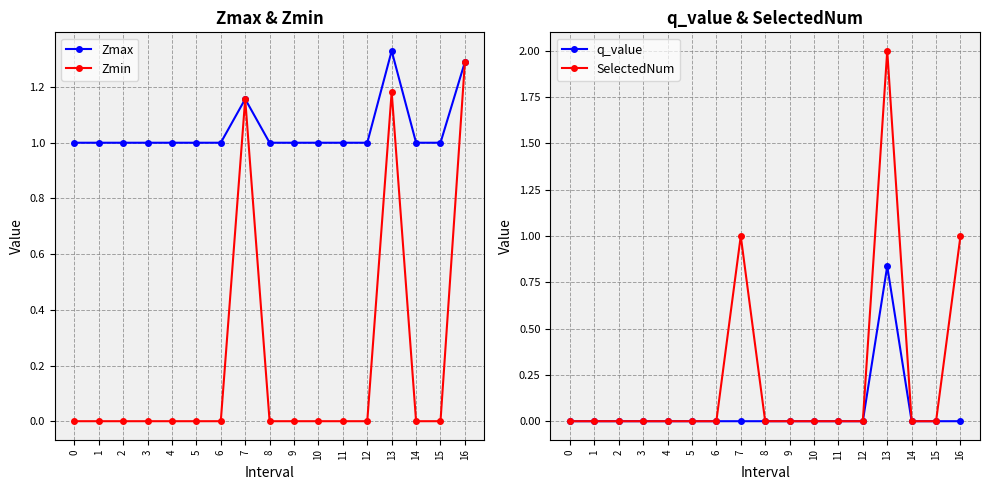

Reading left to right, extract all data points from this chart.

Zmax: 1.0	1.0	1.0	1.0	1.0	1.0	1.0	1.2	1.0	1.0	1.0	1.0	1.0	1.3	1.0	1.0	1.3
Zmin: 0.0	0.0	0.0	0.0	0.0	0.0	0.0	1.2	0.0	0.0	0.0	0.0	0.0	1.2	0.0	0.0	1.3
q_value: 0.0	0.0	0.0	0.0	0.0	0.0	0.0	-0.0	0.0	0.0	0.0	0.0	0.0	0.8	0.0	0.0	-0.0
SelectedNum: 0.0	0.0	0.0	0.0	0.0	0.0	0.0	1.0	0.0	0.0	0.0	0.0	0.0	2.0	0.0	0.0	1.0